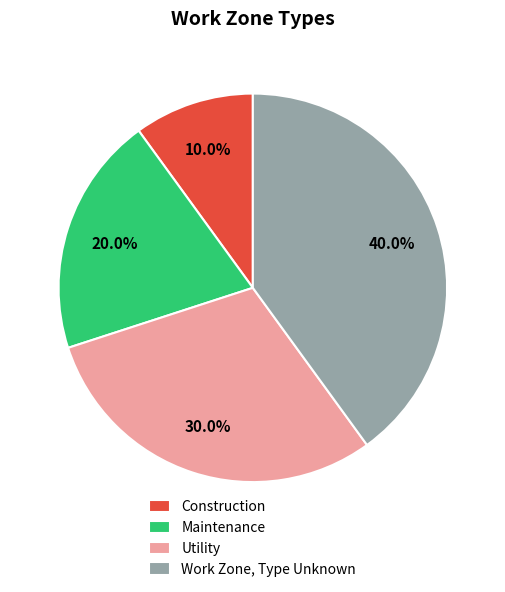

Rank the categories by value from lowest to highest.

Construction, Maintenance, Utility, Work Zone, Type Unknown